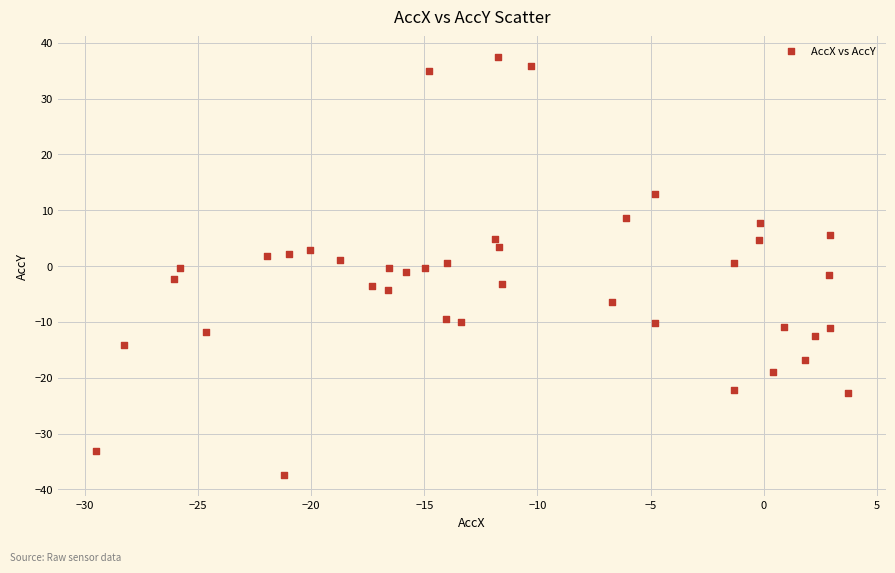

What is the range of X values (max minus min)?

33.3